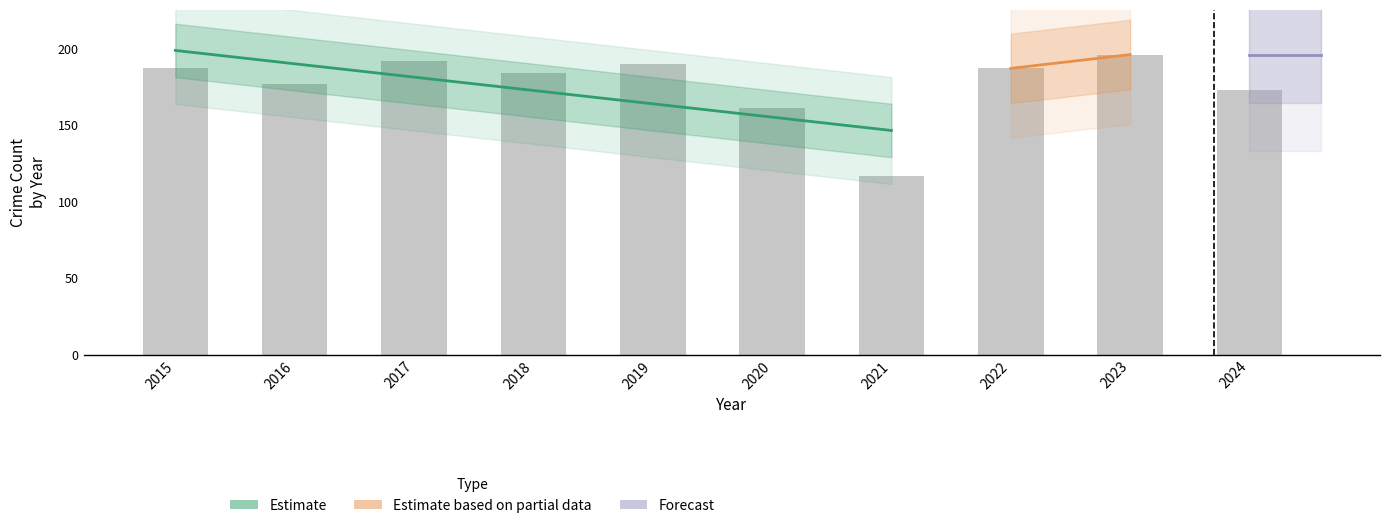

Does the chart contain any negative values?

No